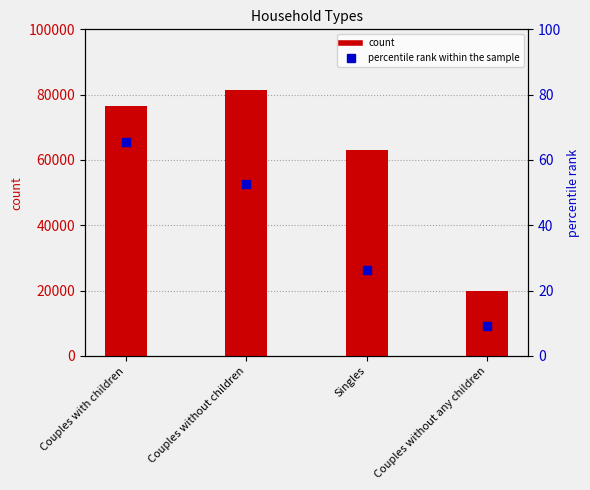

Which series has the largest total across all categories?

count